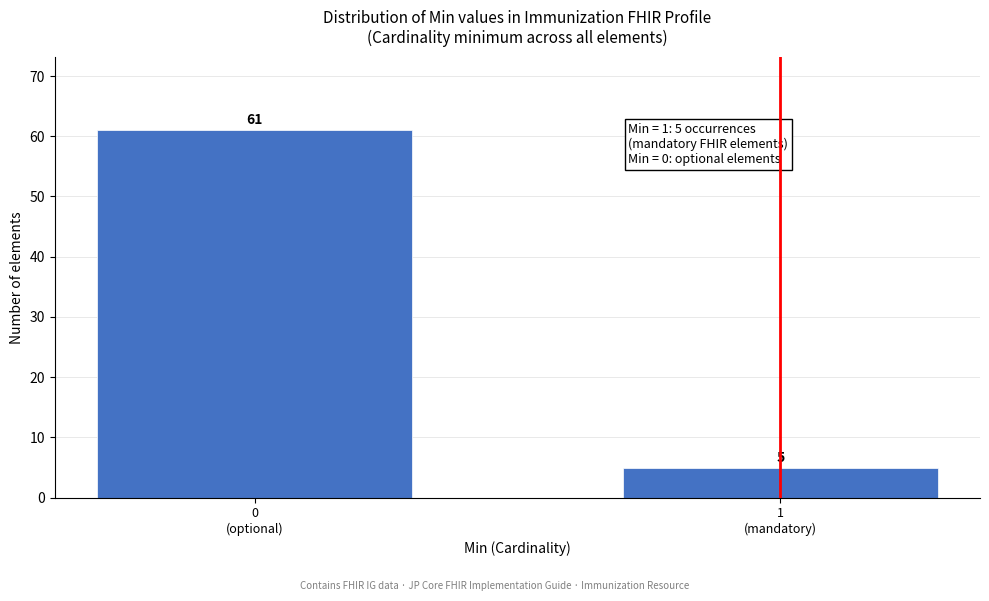

Reading right to left, what are all the values shown in this chart?

5	61